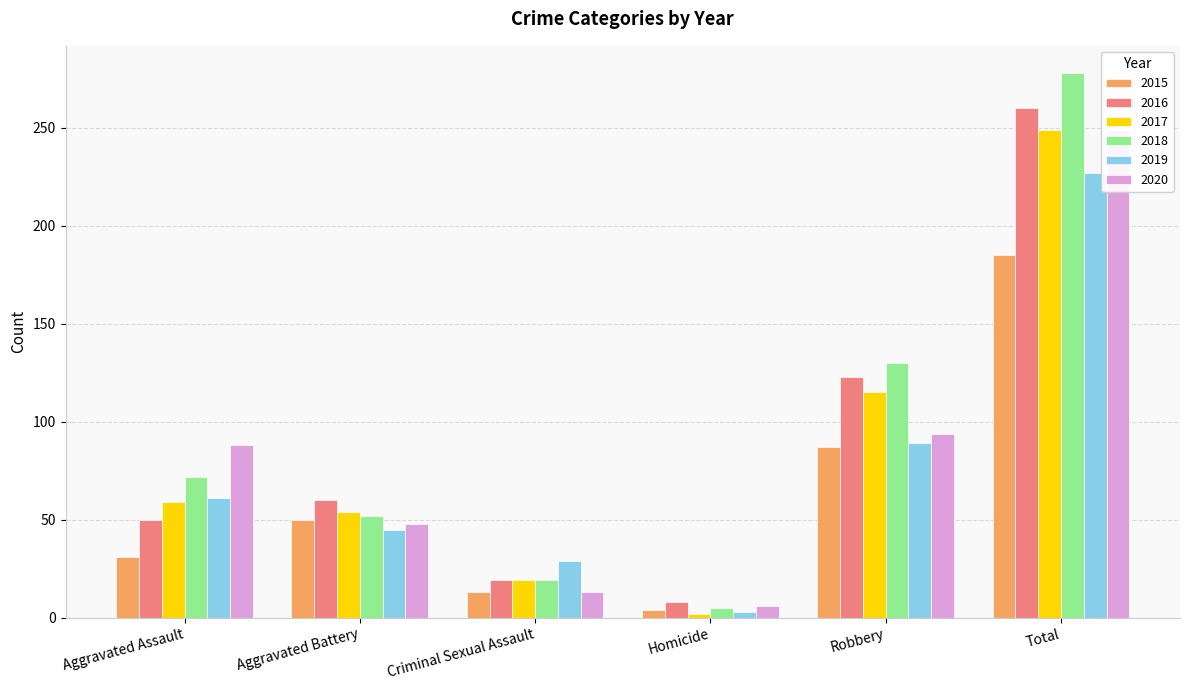

Reading left to right, transcribe all the data shown in this chart.

2015: Aggravated Assault=31	Aggravated Battery=50	Criminal Sexual Assault=13	Homicide=4	Robbery=87	Total=185
2016: Aggravated Assault=50	Aggravated Battery=60	Criminal Sexual Assault=19	Homicide=8	Robbery=123	Total=260
2017: Aggravated Assault=59	Aggravated Battery=54	Criminal Sexual Assault=19	Homicide=2	Robbery=115	Total=249
2018: Aggravated Assault=72	Aggravated Battery=52	Criminal Sexual Assault=19	Homicide=5	Robbery=130	Total=278
2019: Aggravated Assault=61	Aggravated Battery=45	Criminal Sexual Assault=29	Homicide=3	Robbery=89	Total=227
2020: Aggravated Assault=88	Aggravated Battery=48	Criminal Sexual Assault=13	Homicide=6	Robbery=94	Total=249